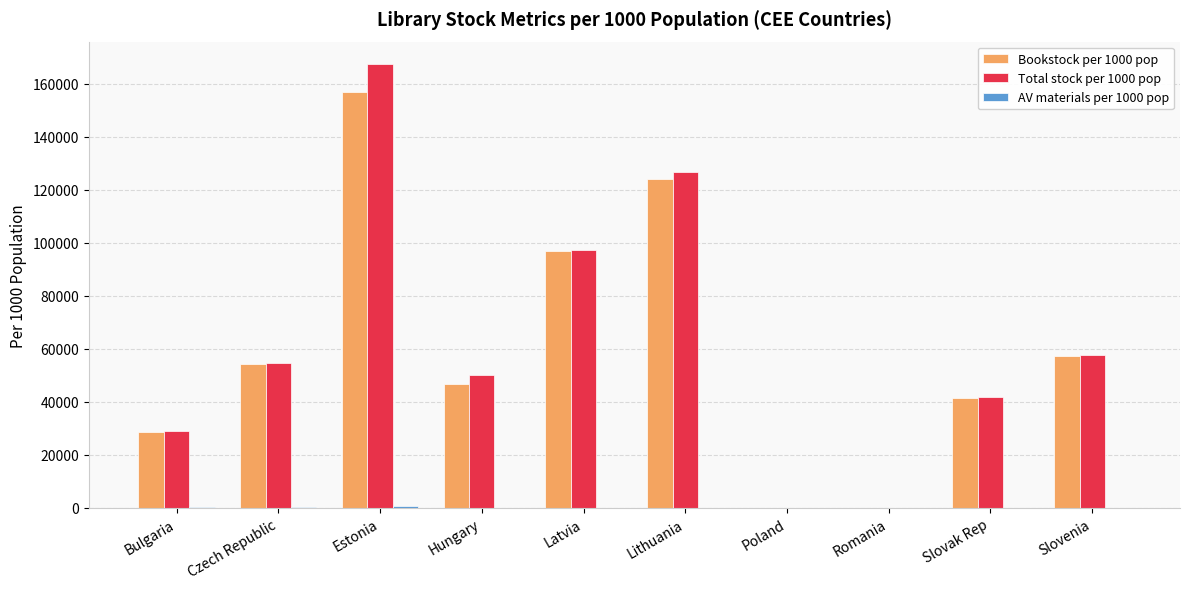

What is the total value across all series at Slovenia?

114946.0